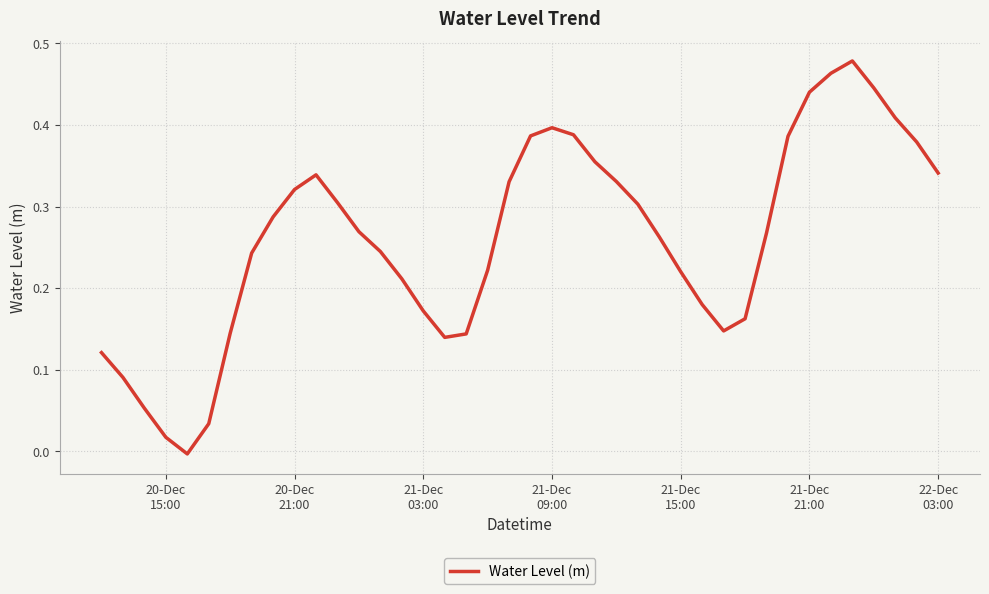

How many points are lower than both their immediate neighbors (excluding endpoints)?

3